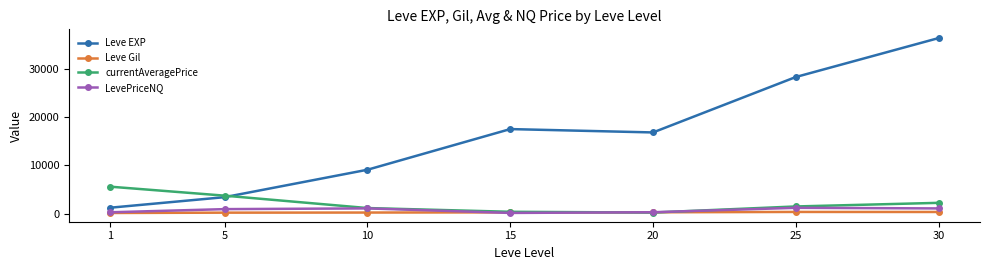

What is the greatest value displayed?

36492.5